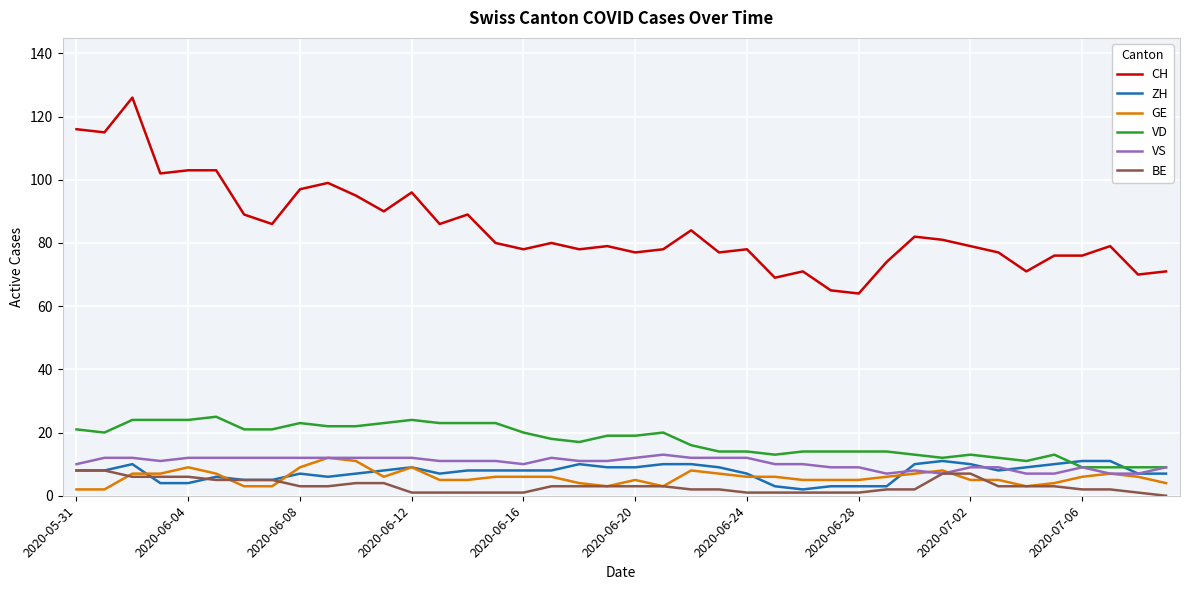

Which series has the widest spread of values?

CH